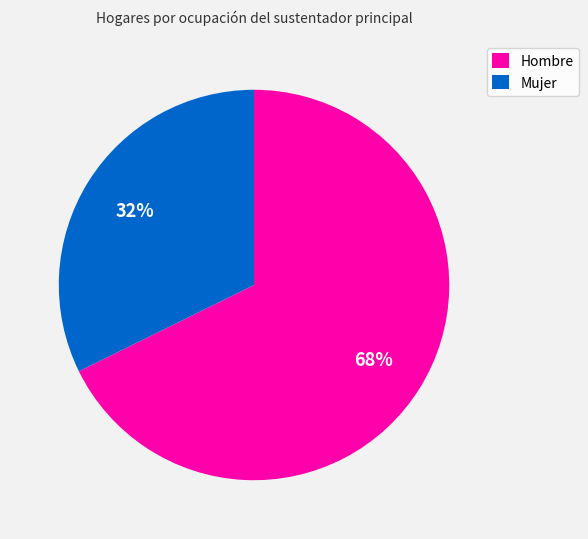

The Hombre slice represents 75% of the pie. True or false?

False